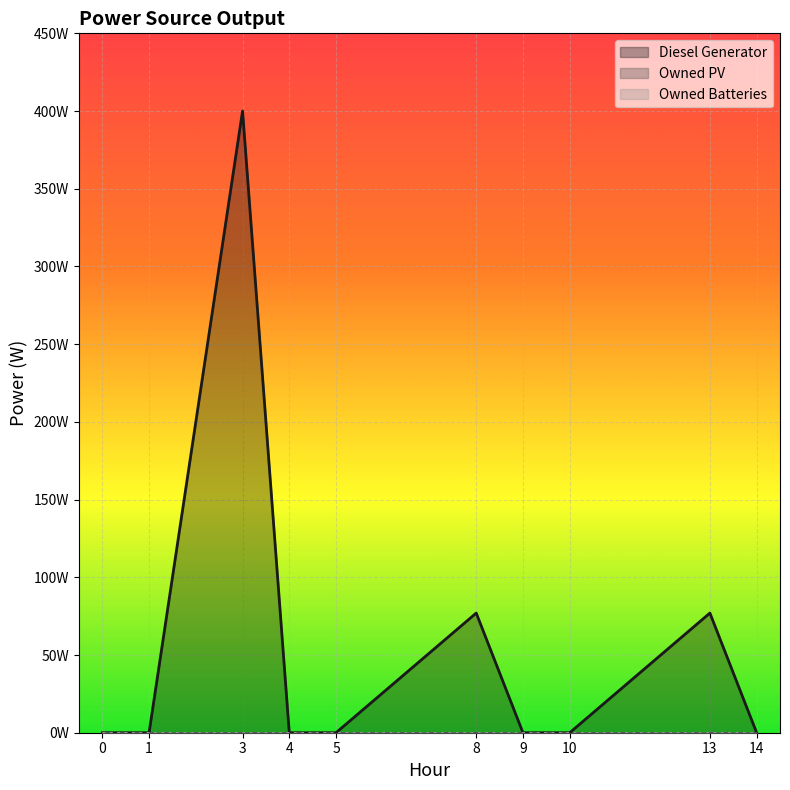

True or false: Owned Batteries and Diesel Generator intersect in this chart.

False